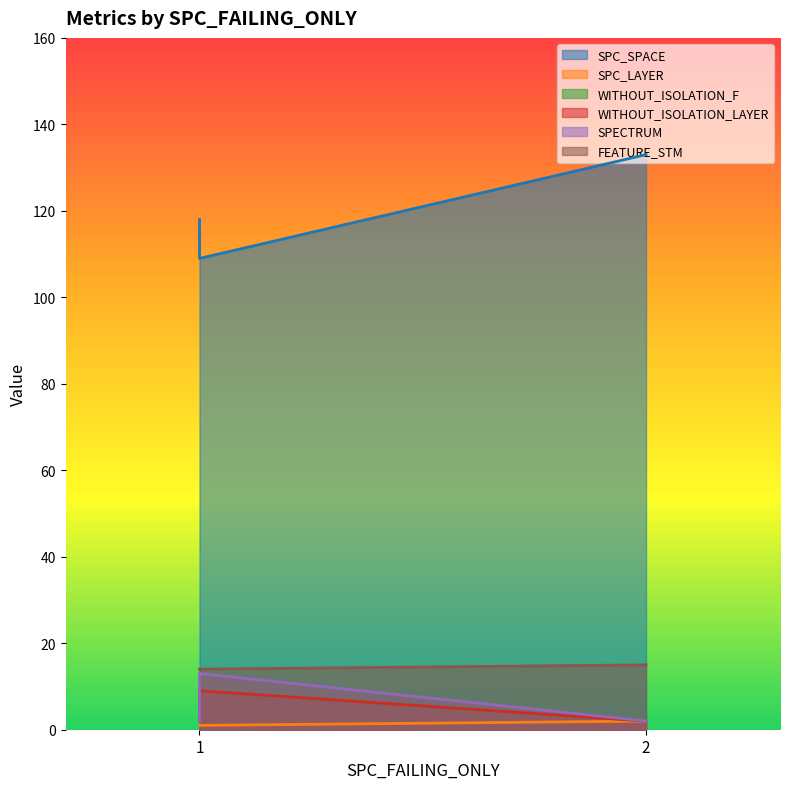

At which label does SPC_LAYER reach its minimum?

1